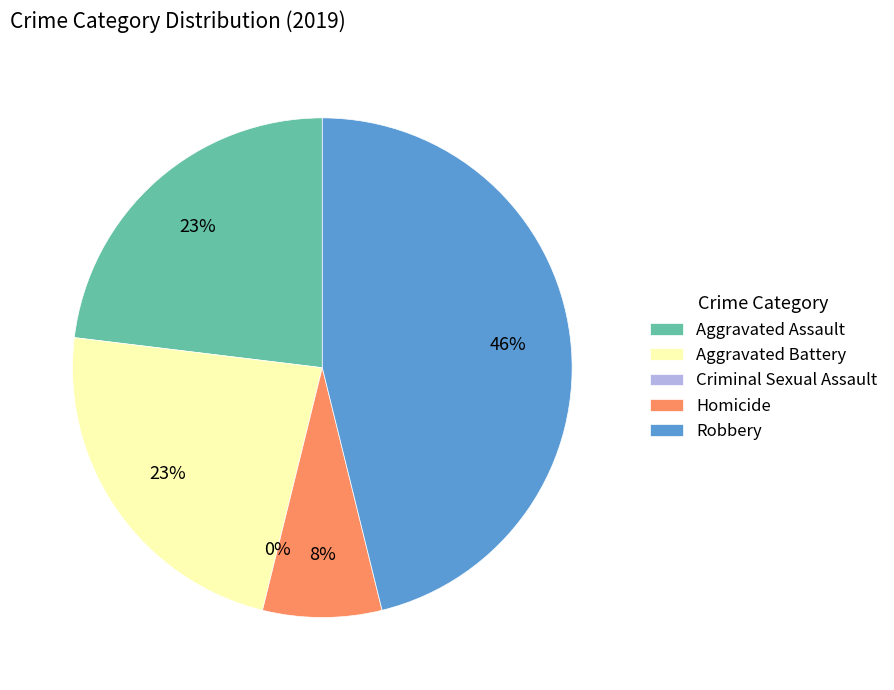

What percentage is NOT represented by Robbery?

53.8%